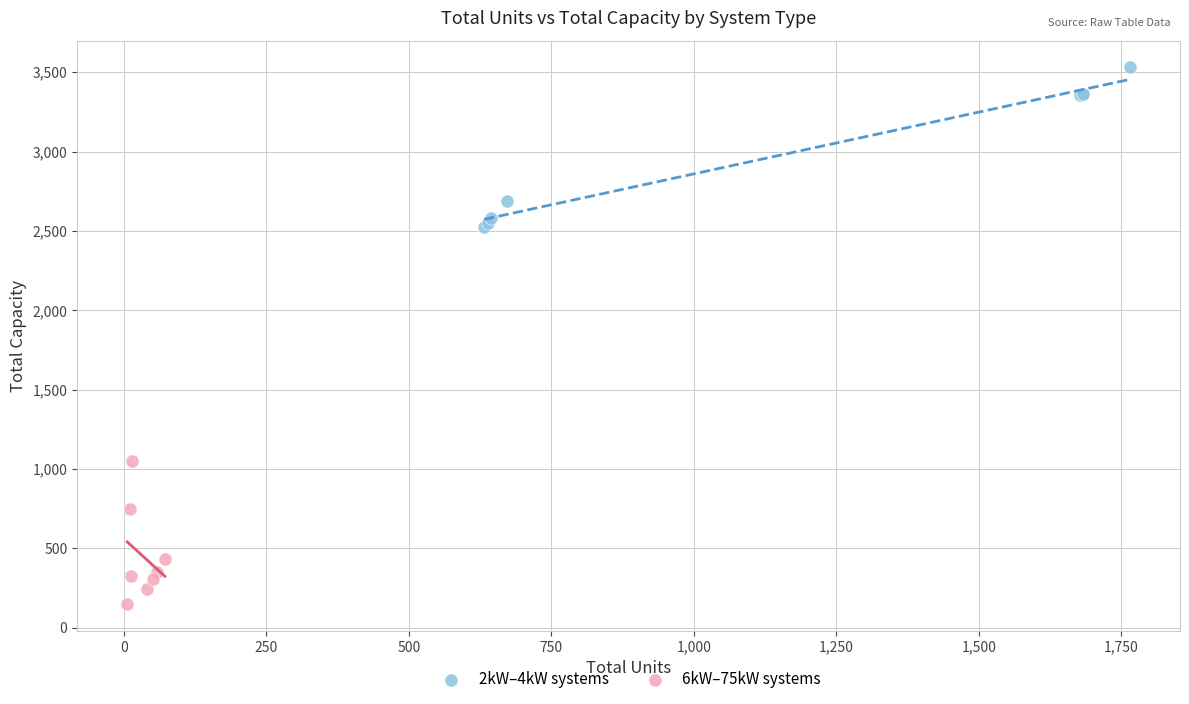

Which series contains the lowest Y value?

6kW–75kW systems